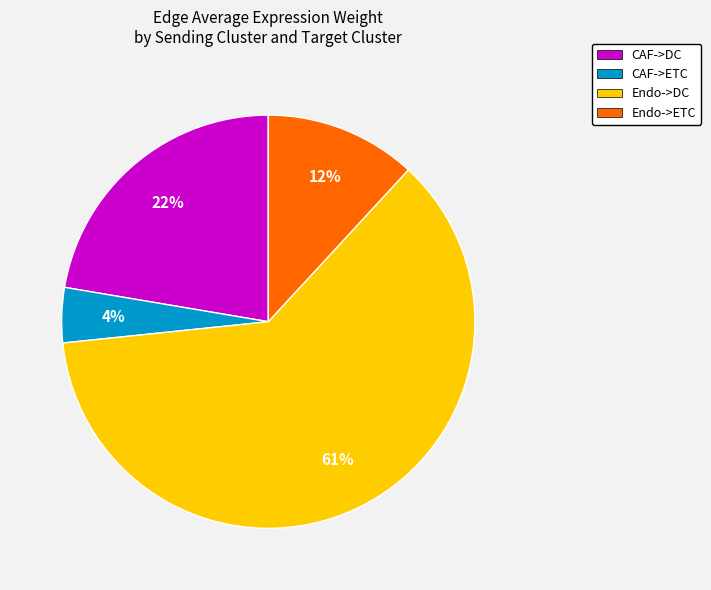

Is there a majority slice in this chart?

Yes